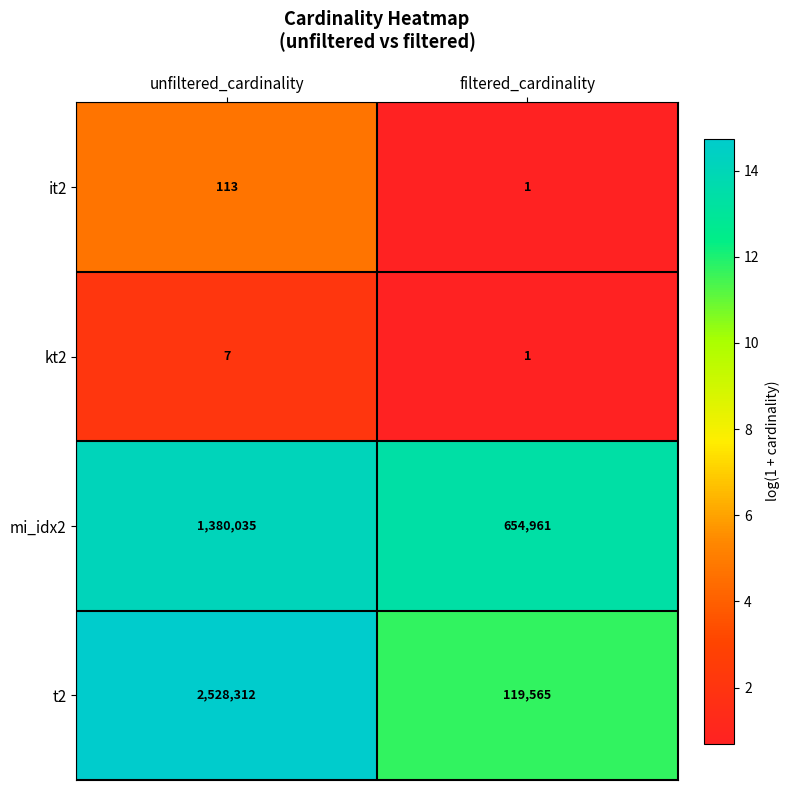

At how many categories does at least one series exceed 13?

2